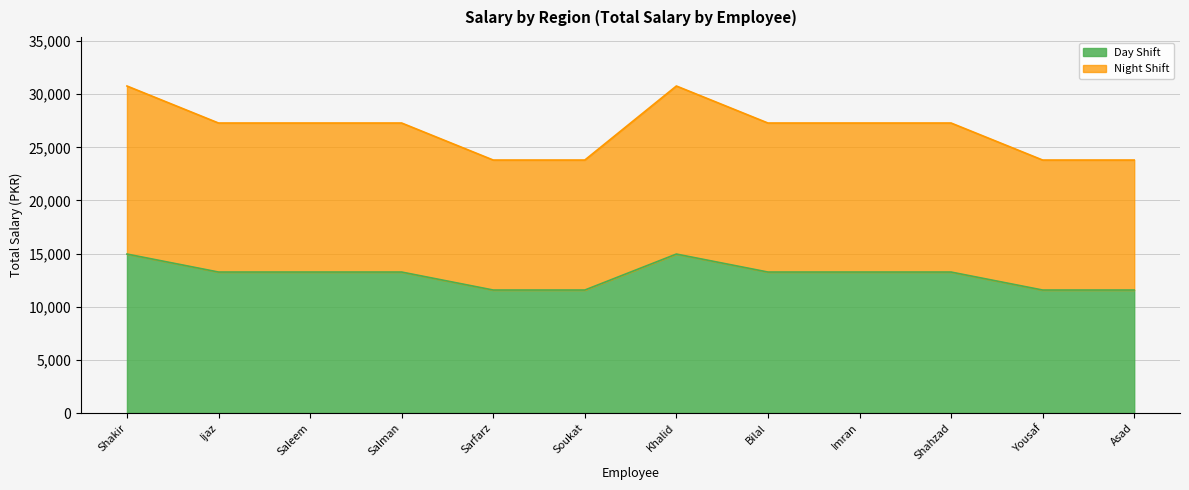

The Day Shift series shows 24061.9 at Khalid. True or false?

False